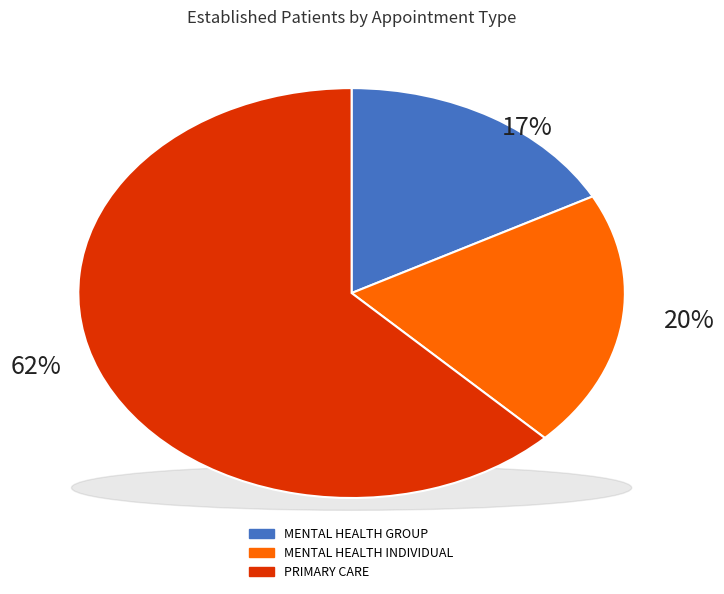

To the nearest percent, what is the difference between the PRIMARY CARE and MENTAL HEALTH GROUP slice percentages?

45%